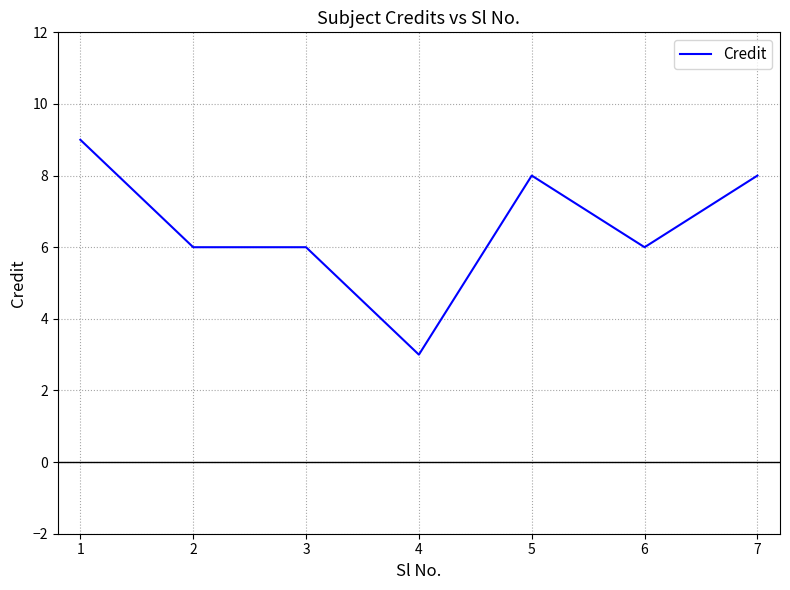

Reading right to left, extract all data points from this chart.

7=8	6=6	5=8	4=3	3=6	2=6	1=9